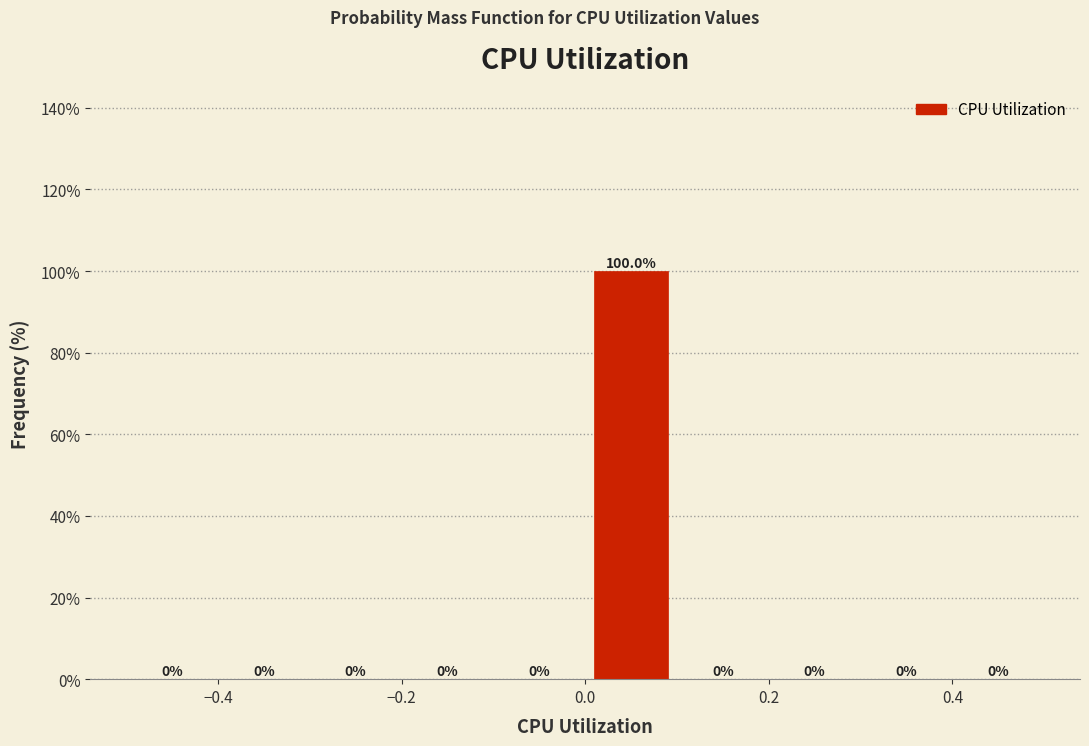

Reading left to right, transcribe this chart: for each bar, give the range it covers on the x-axis and its height.

-0.5 to -0.4: 0.0
-0.4 to -0.3: 0.0
-0.3 to -0.2: 0.0
-0.2 to -0.1: 0.0
-0.1 to 0.0: 0.0
0.0 to 0.1: 100.0
0.1 to 0.2: 0.0
0.2 to 0.3: 0.0
0.3 to 0.4: 0.0
0.4 to 0.5: 0.0